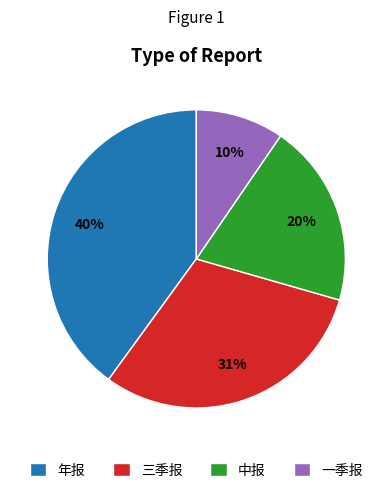

What percentage is the 年报 slice, to the nearest percent?

40%